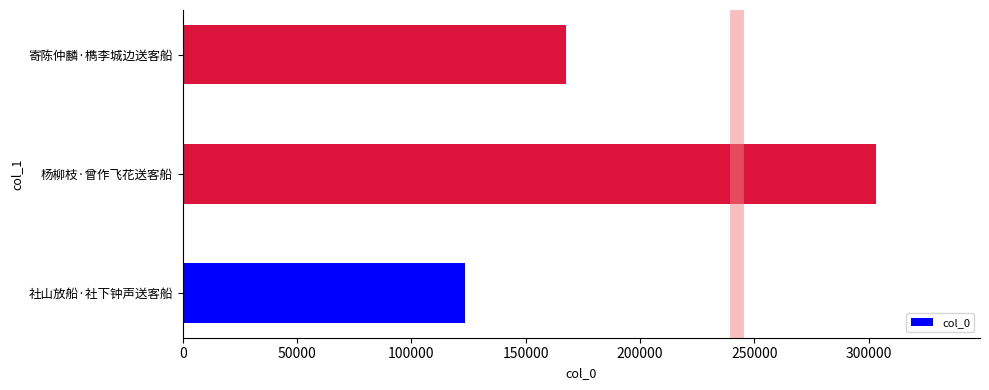

Reading bottom to top, what are all the values shown in this chart?

123418	303222	167587